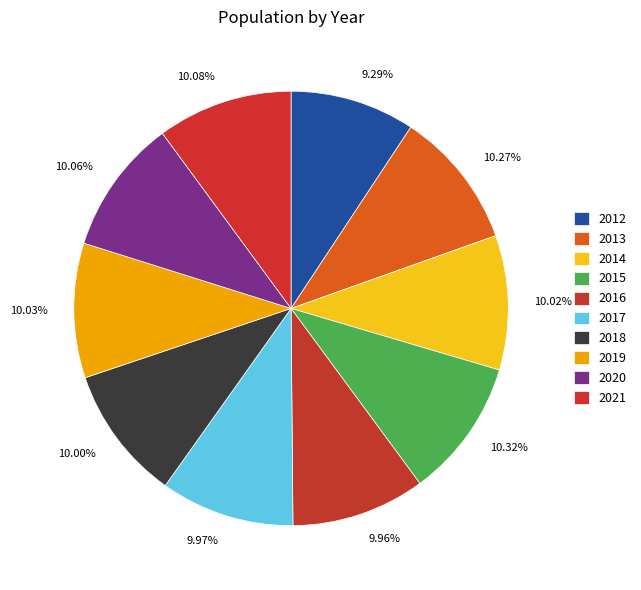

Combined, what portion of the pie is 2015 and 2013?

20.6%